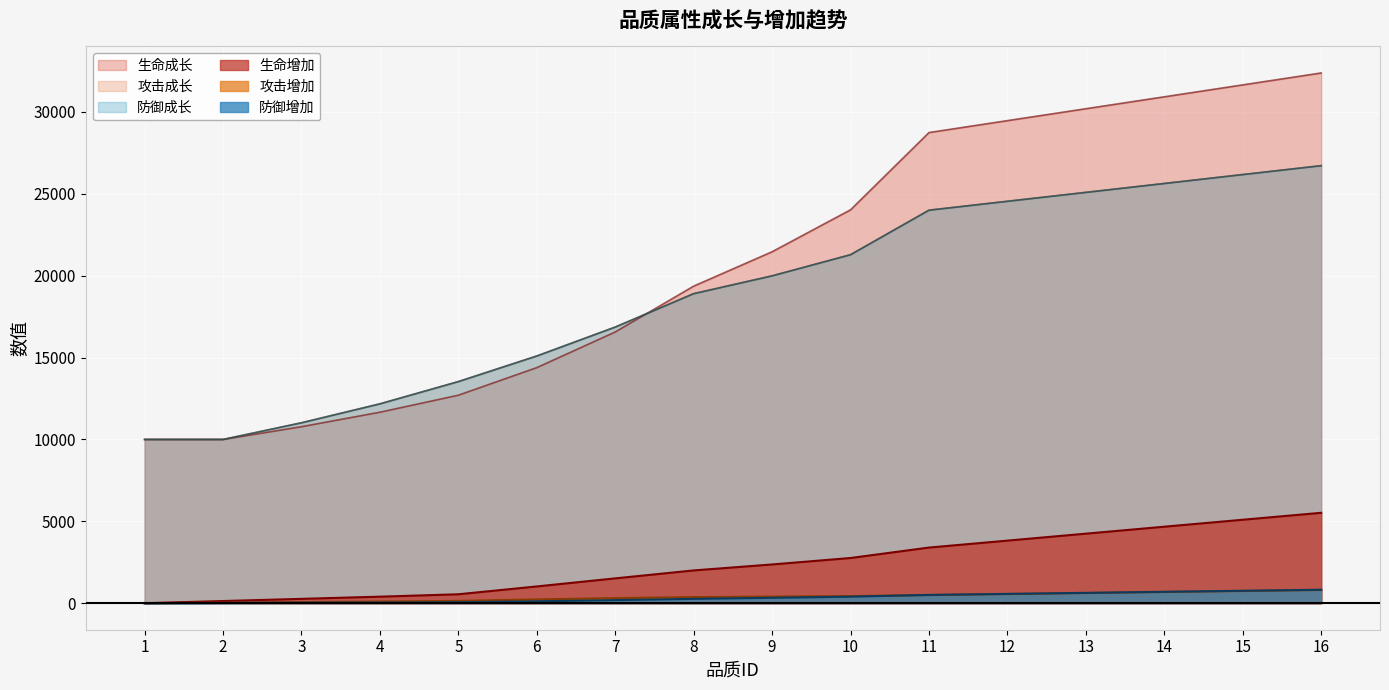

What is the spread (max minus min) of values at 16?

31575